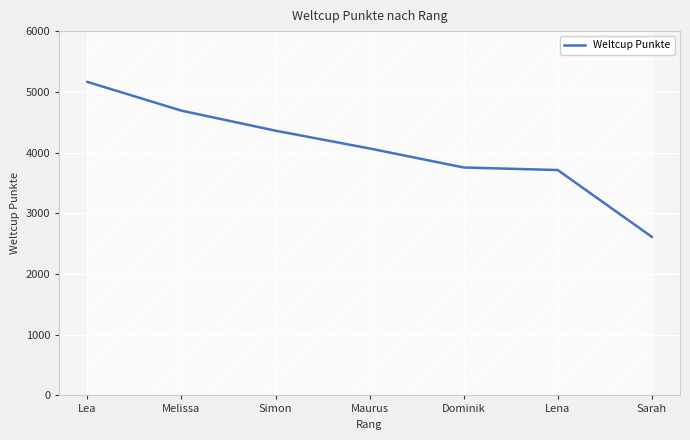

Rank the categories by value from highest to lowest.

Lea, Melissa, Simon, Maurus, Dominik, Lena, Sarah